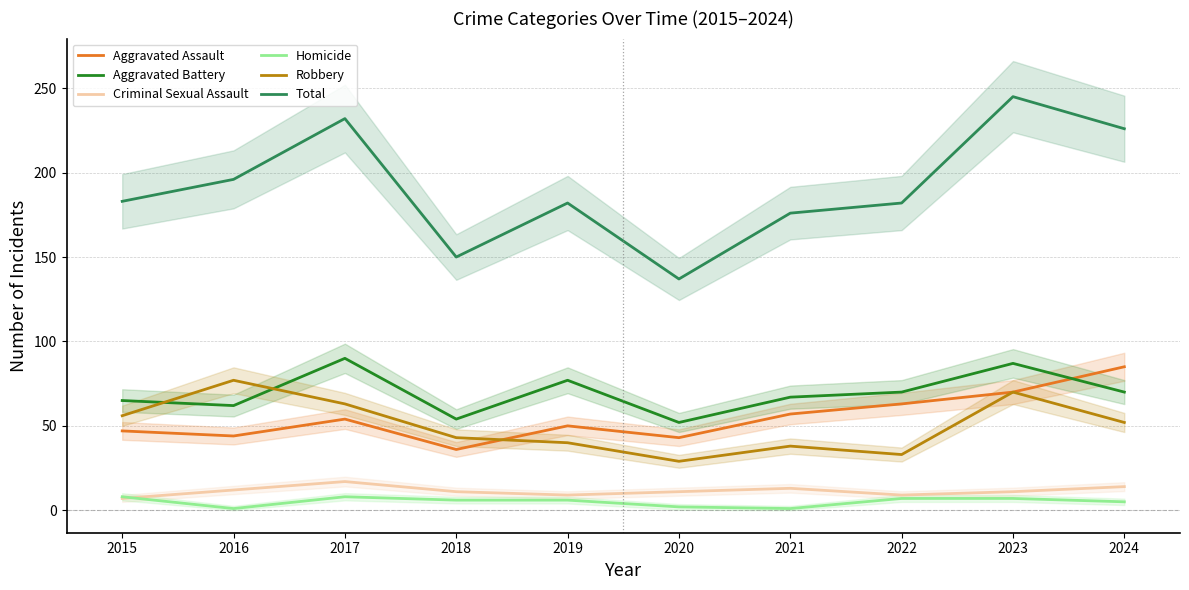

Which series has the largest total across all categories?

Total